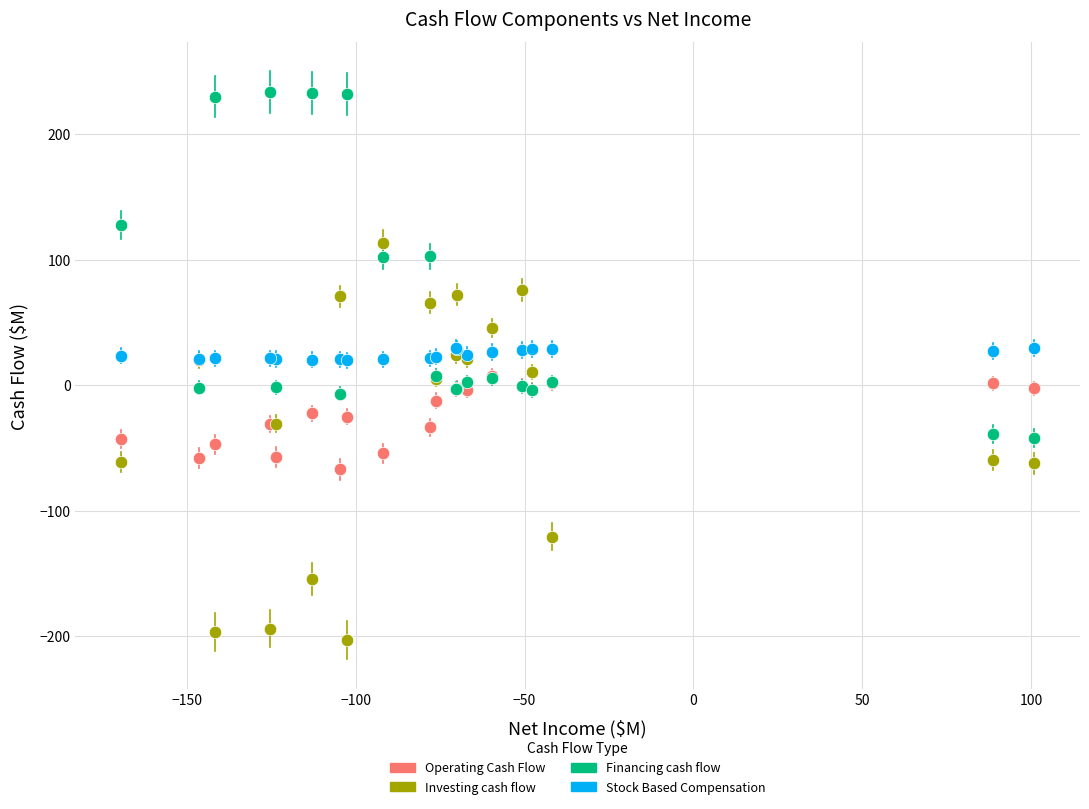

What are all the series names shown in the legend?

Operating Cash Flow, Investing cash flow, Financing cash flow, Stock Based Compensation